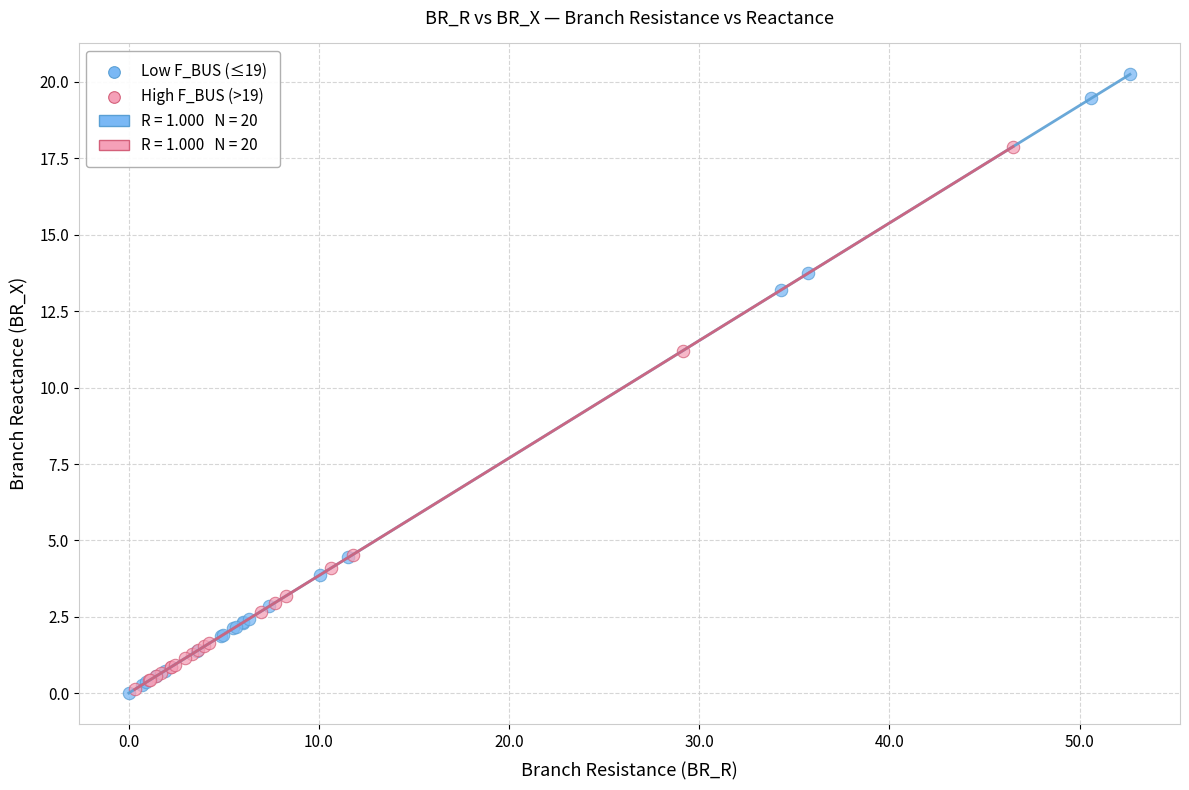

Which series reaches the maximum Y coordinate?

Low F_BUS (≤19)